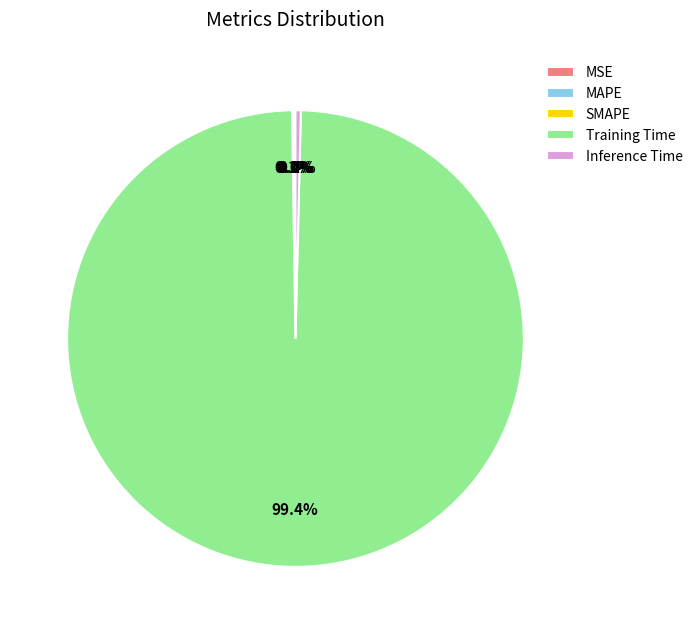

Which slice is the largest?

Training Time